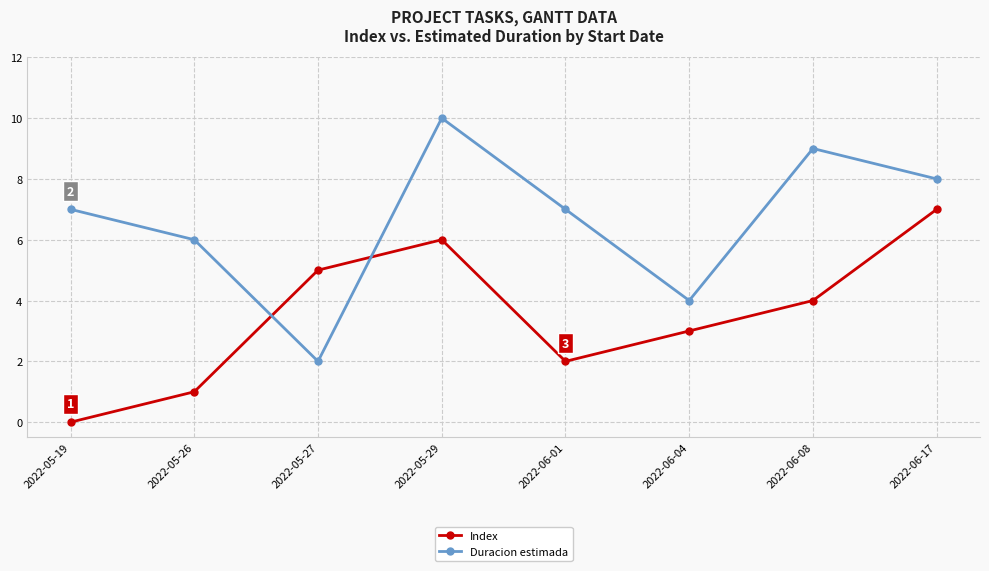

What are all the series names shown in the legend?

Index, Duracion estimada